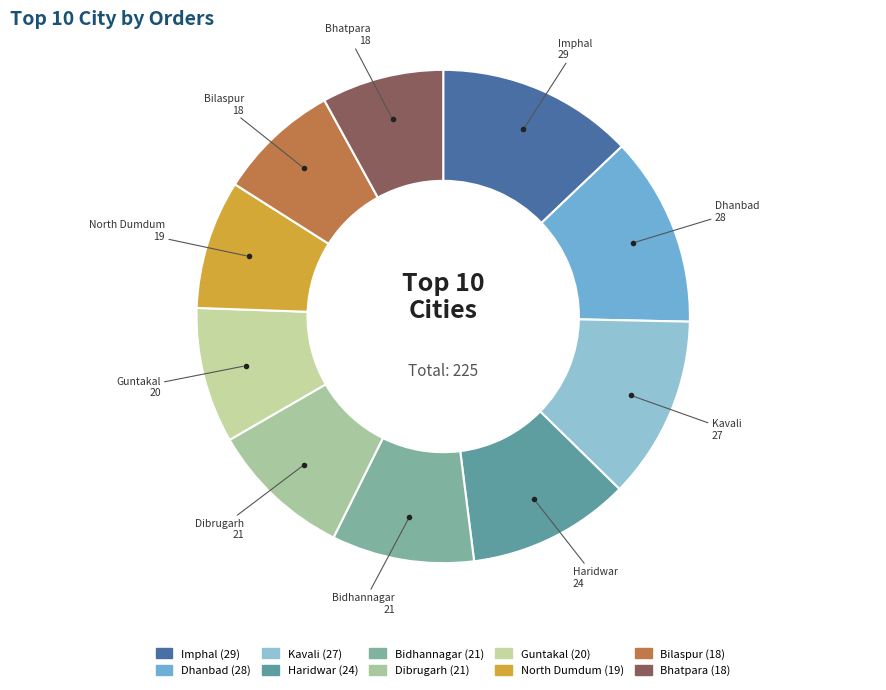

Which has a higher value, Dhanbad or Dibrugarh?

Dhanbad